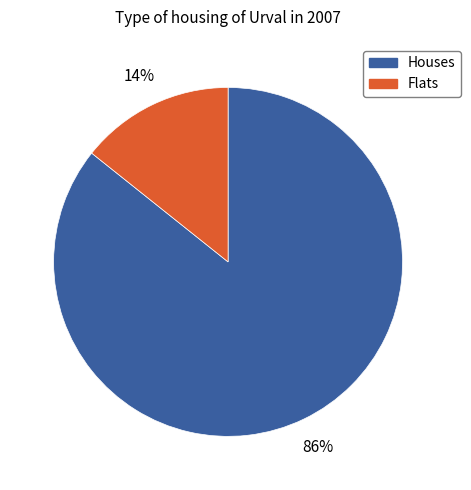

To the nearest percent, what is the average slice percentage?

50%